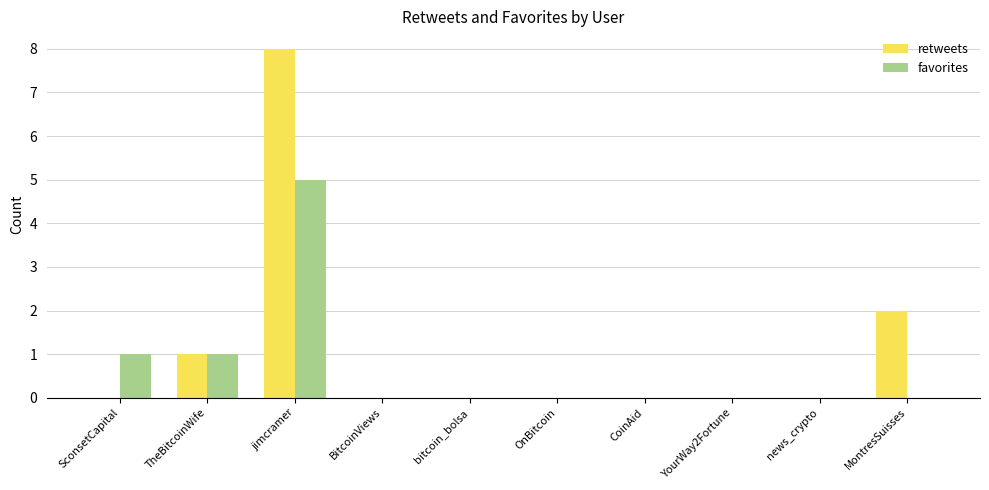

At which label is retweets closest to 4?

MontresSuisses